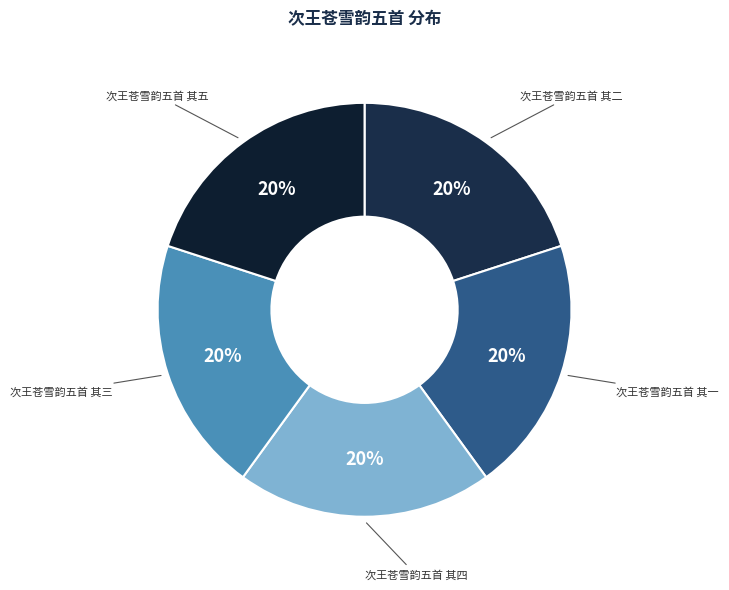

How many slices are in this pie chart?

5